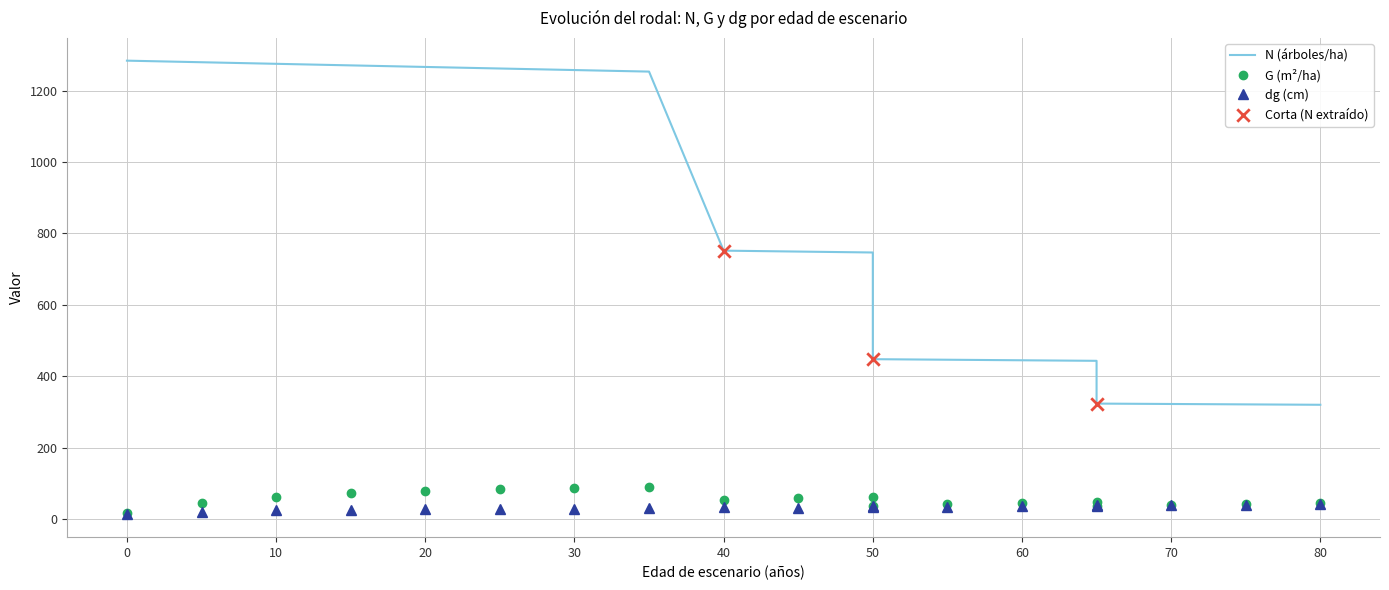

Which series has the largest total across all categories?

N